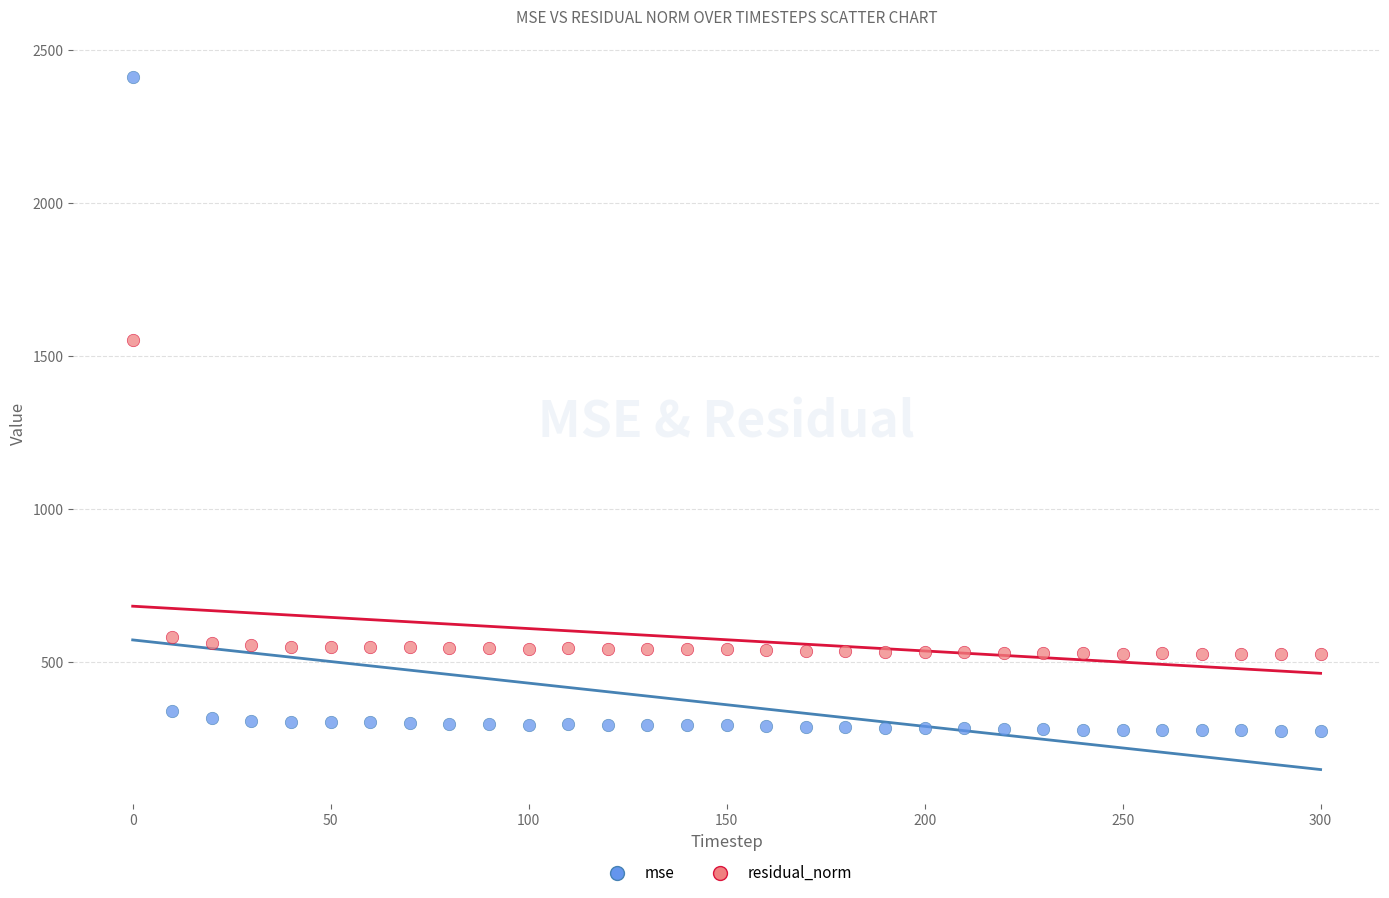

Which series contains the highest Y value?

mse